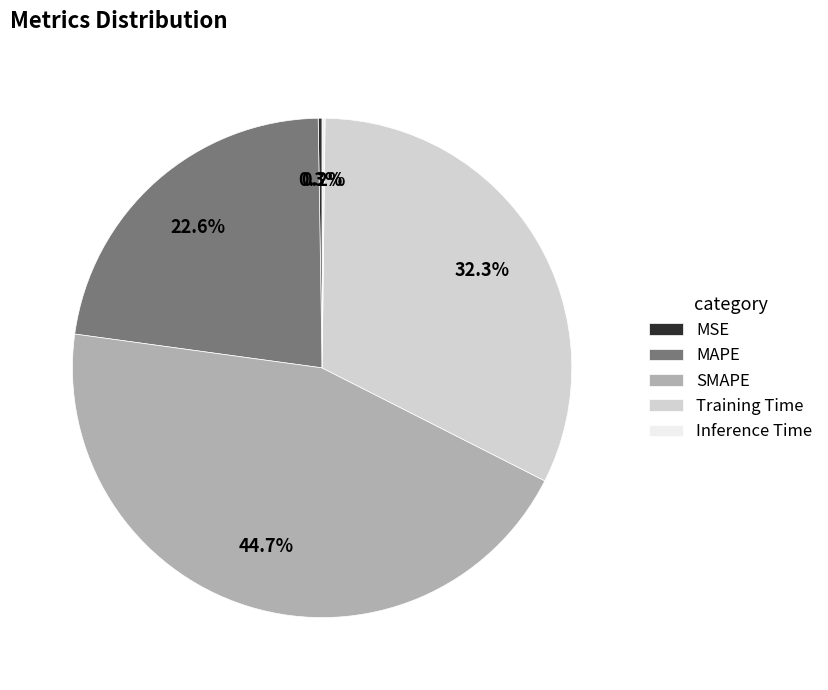

Is it true that SMAPE is 59% of the pie?

False